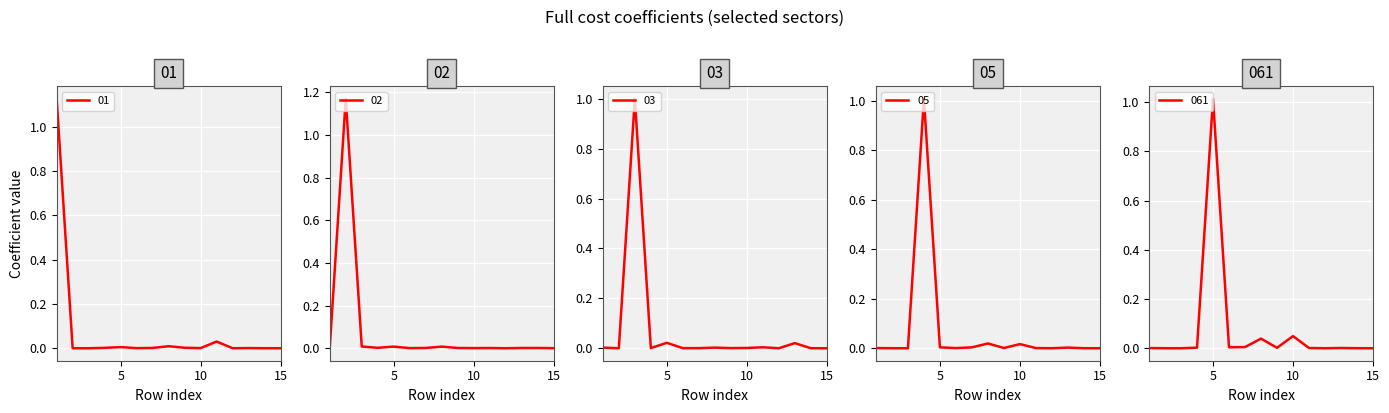

Which series has the largest total across all categories?

02